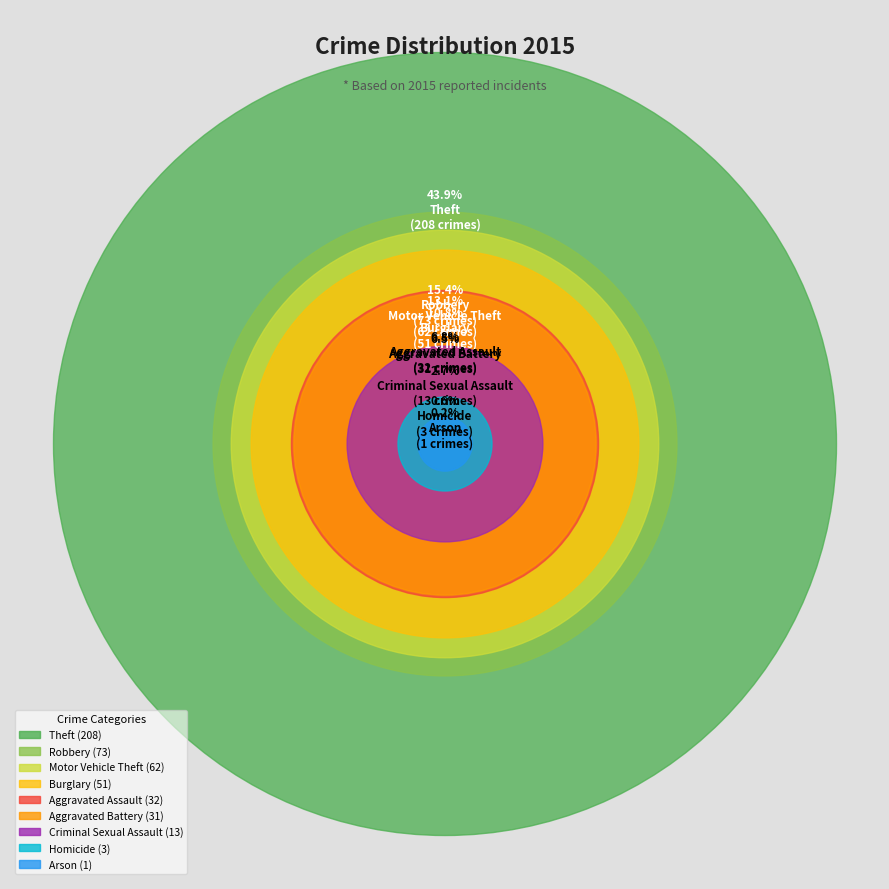

To the nearest percent, what is the difference between the Robbery and Homicide slice percentages?

15%